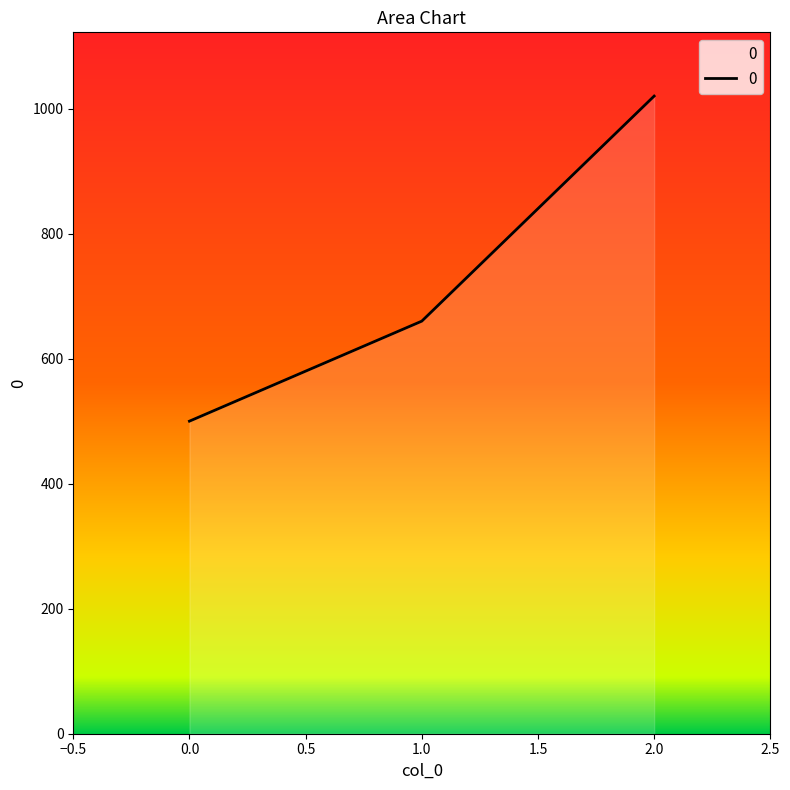

List the labels in order of value, largest first.

2.0, 1.0, 0.0